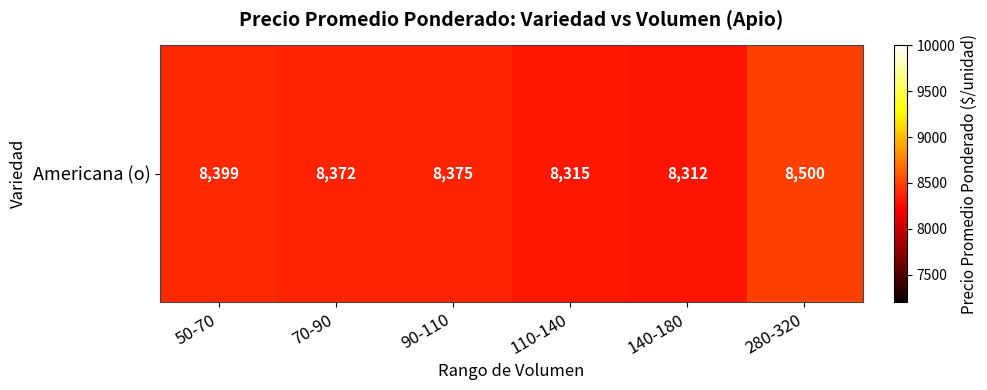

At which label is the value closest to 8406?

50-70